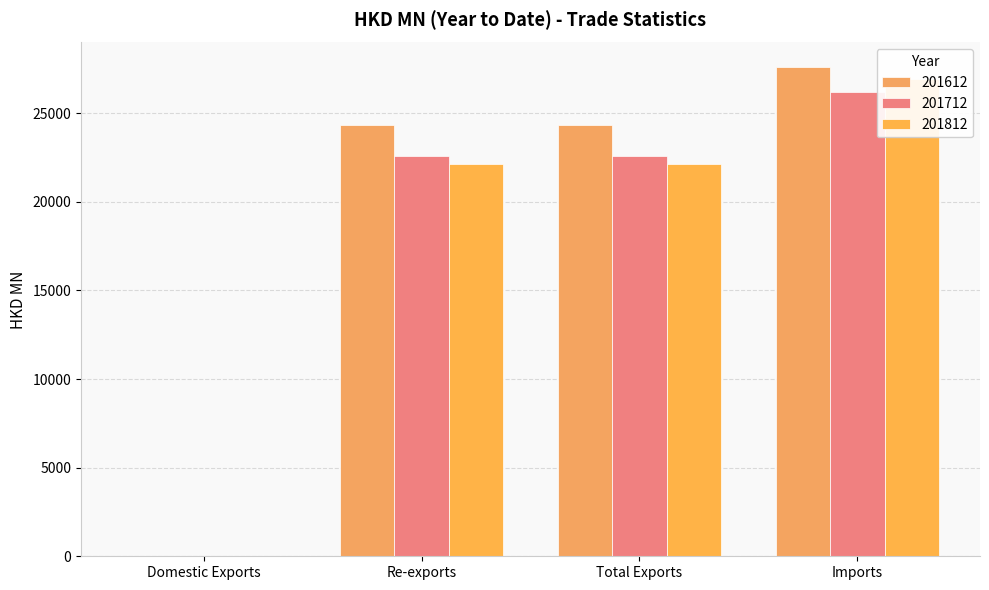

The value of 201612 at Domestic Exports is 1.0. True or false?

True